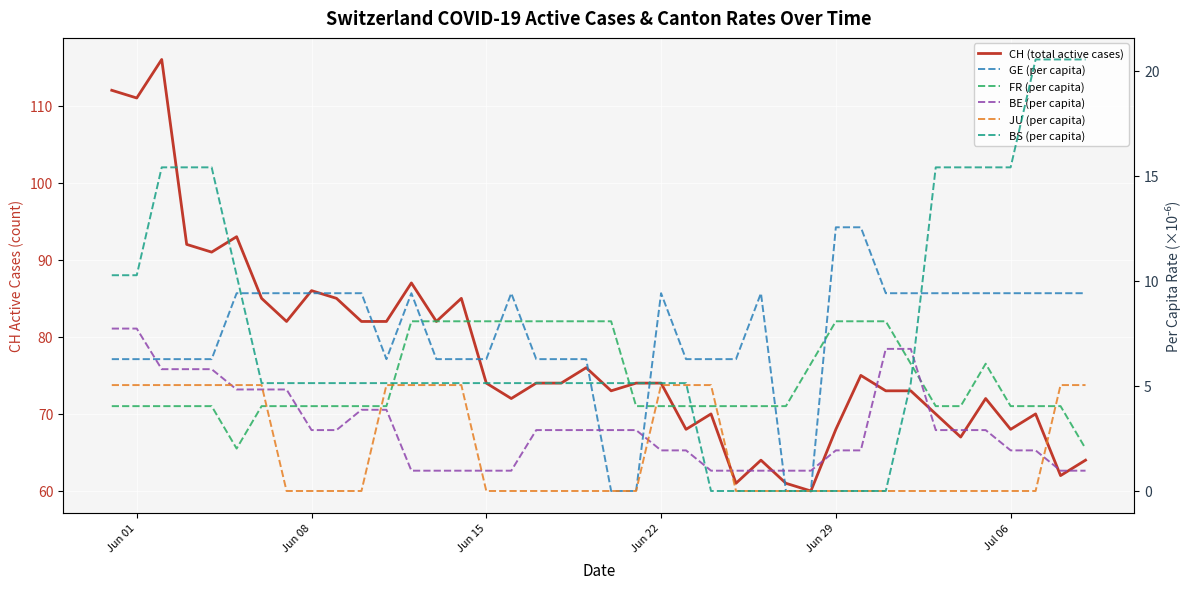

True or false: BE (per capita) has a value of 0.5 at 39.

False